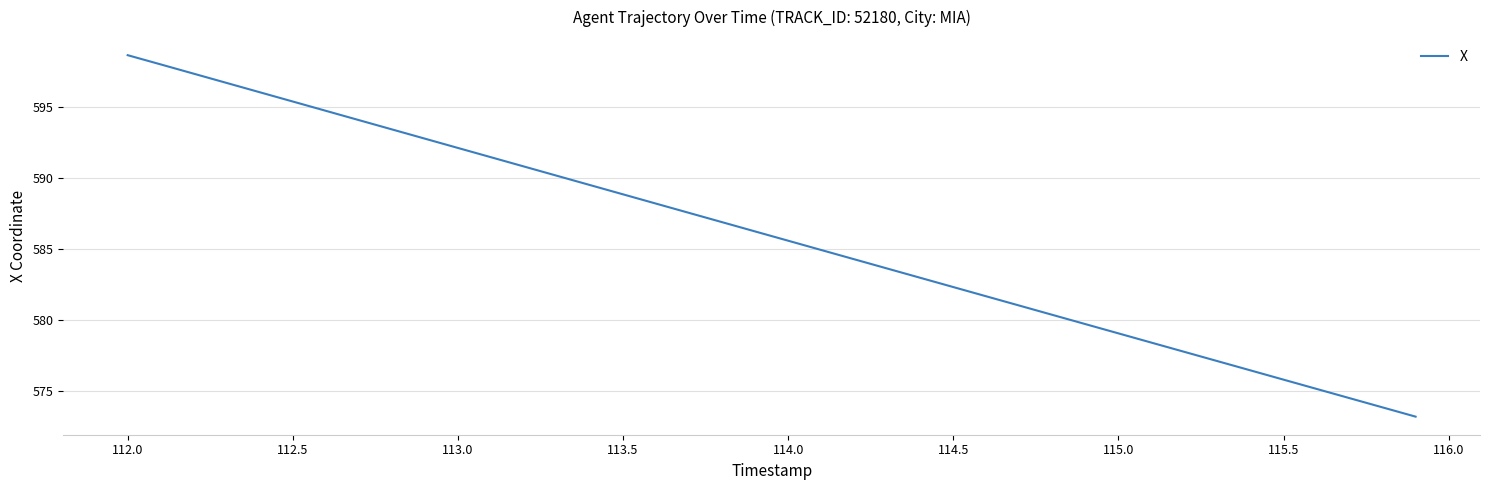

What is the minimum value shown in the chart?

573.2